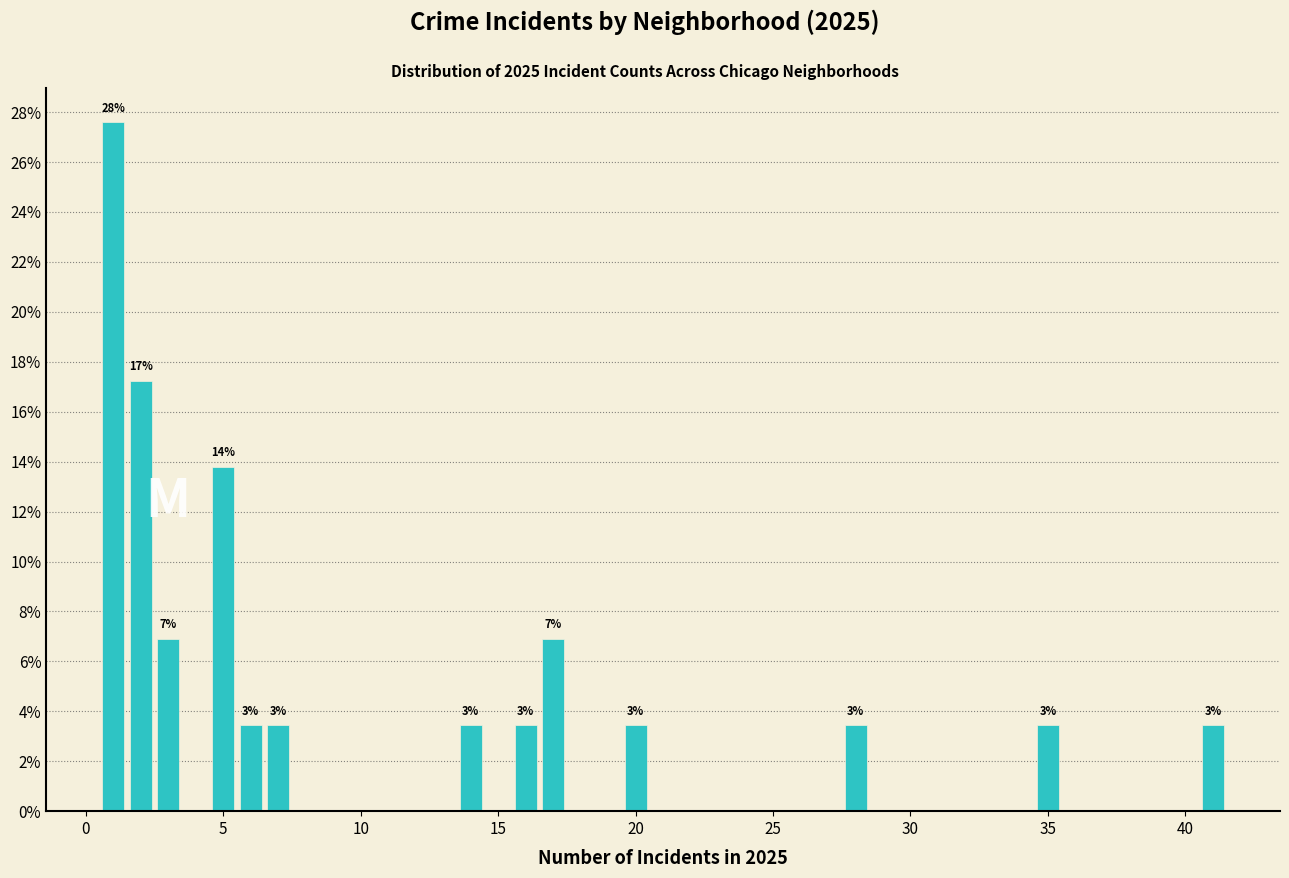

Around what value on the x-axis is the tallest bar? Give the approximate position of its centre, as read against the axis.

1.0